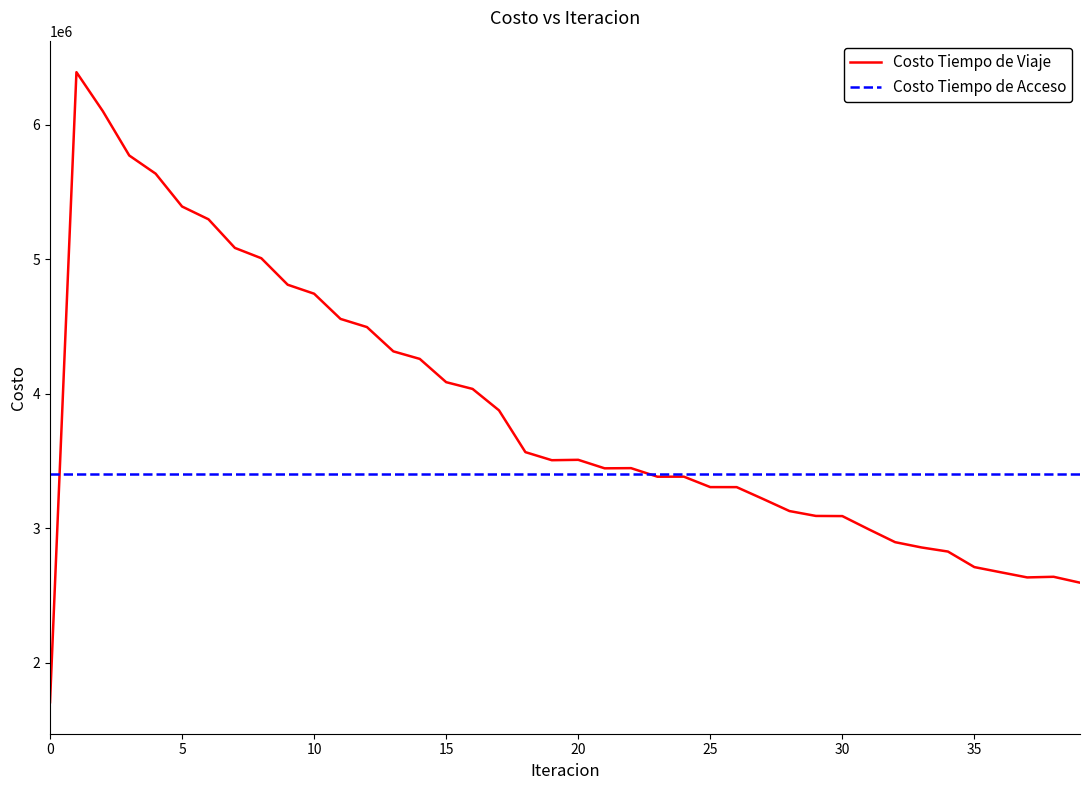

True or false: Costo Tiempo de Viaje has more than 0 points higher than both neighbors.

True